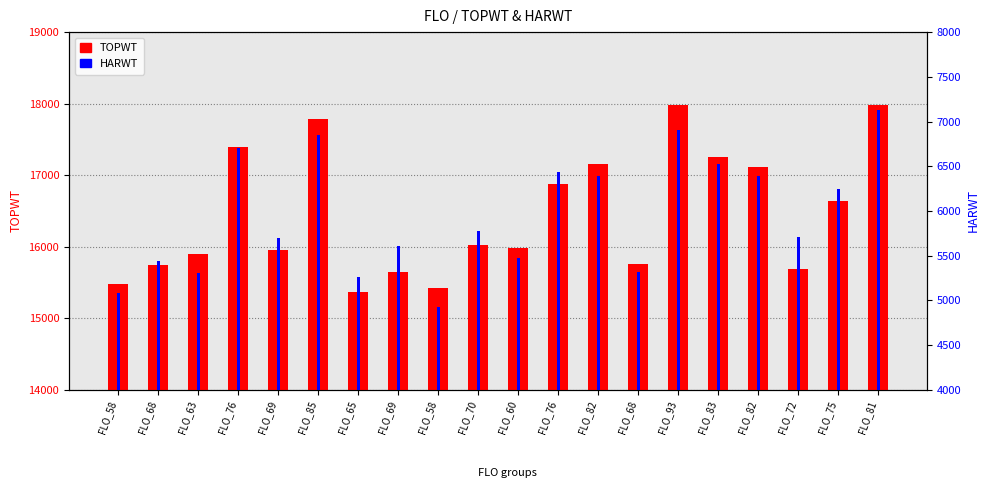

Rank the series by their average value, from highest to lowest.

TOPWT, HARWT